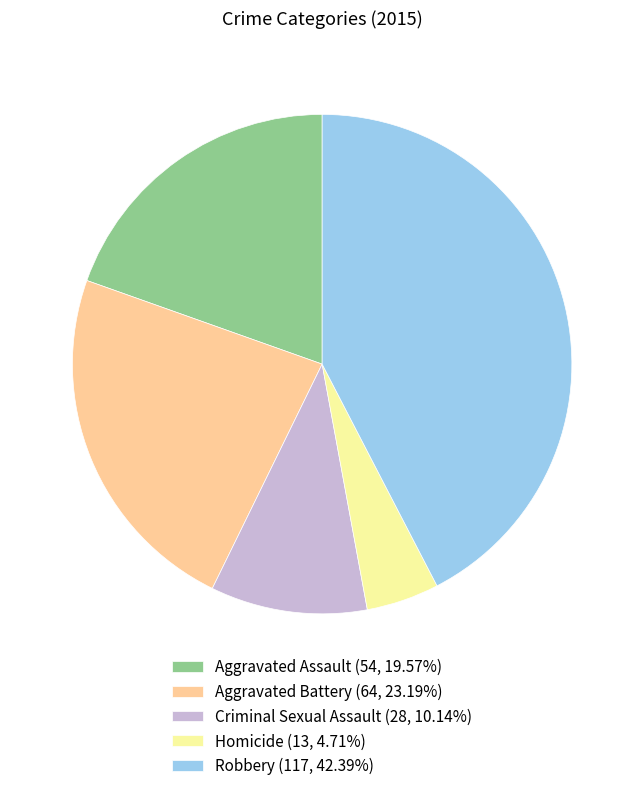

Combined, do Homicide (13, 4.71%) and Aggravated Battery (64, 23.19%) account for over 50%?

No